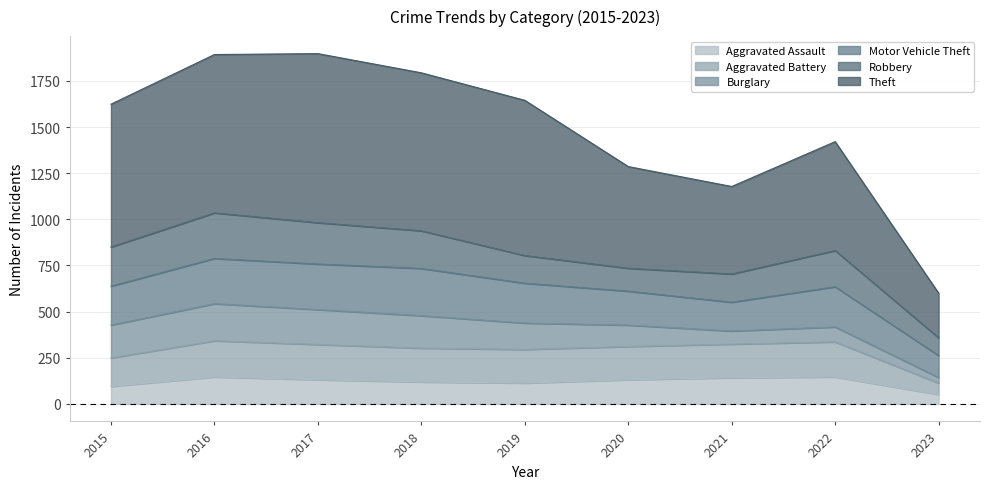

At which category is the sum across all series the highest?

2016